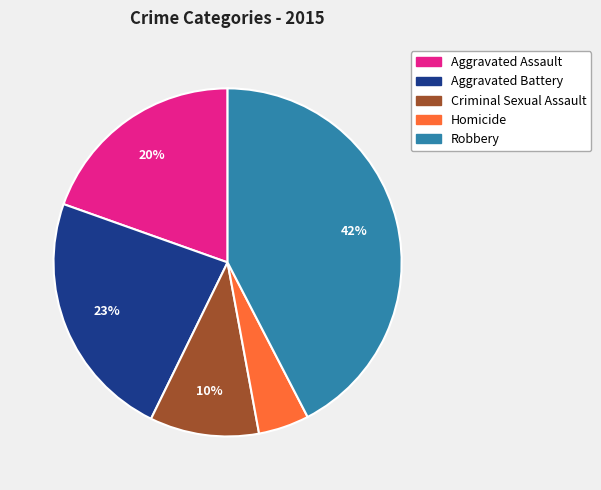

Which category has the biggest portion of the pie?

Robbery